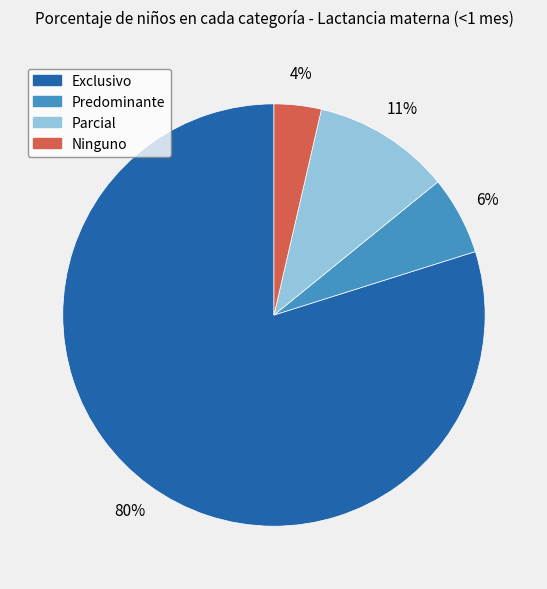

What is the largest slice in the pie chart?

Exclusivo